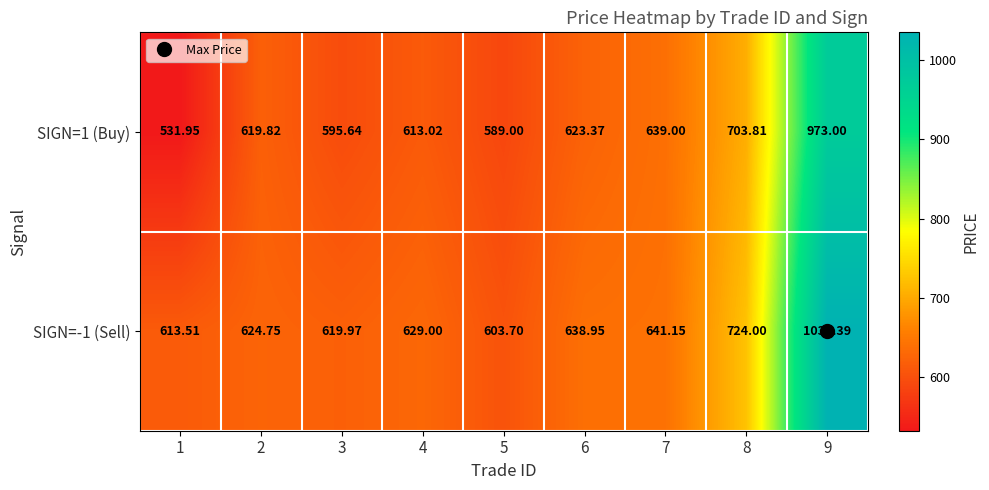

Is the value of SIGN=1 (Buy) at 3 greater than the value of SIGN=-1 (Sell) at 8?

No